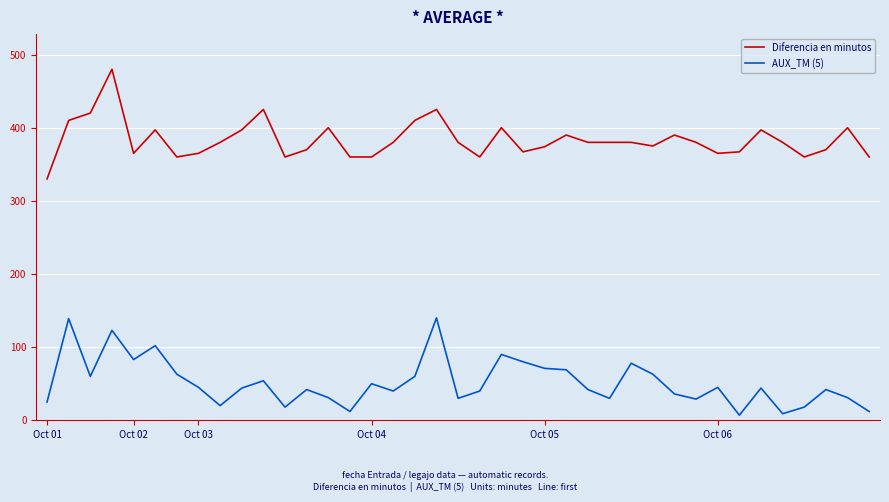

What is the maximum value for Diferencia en minutos?

480